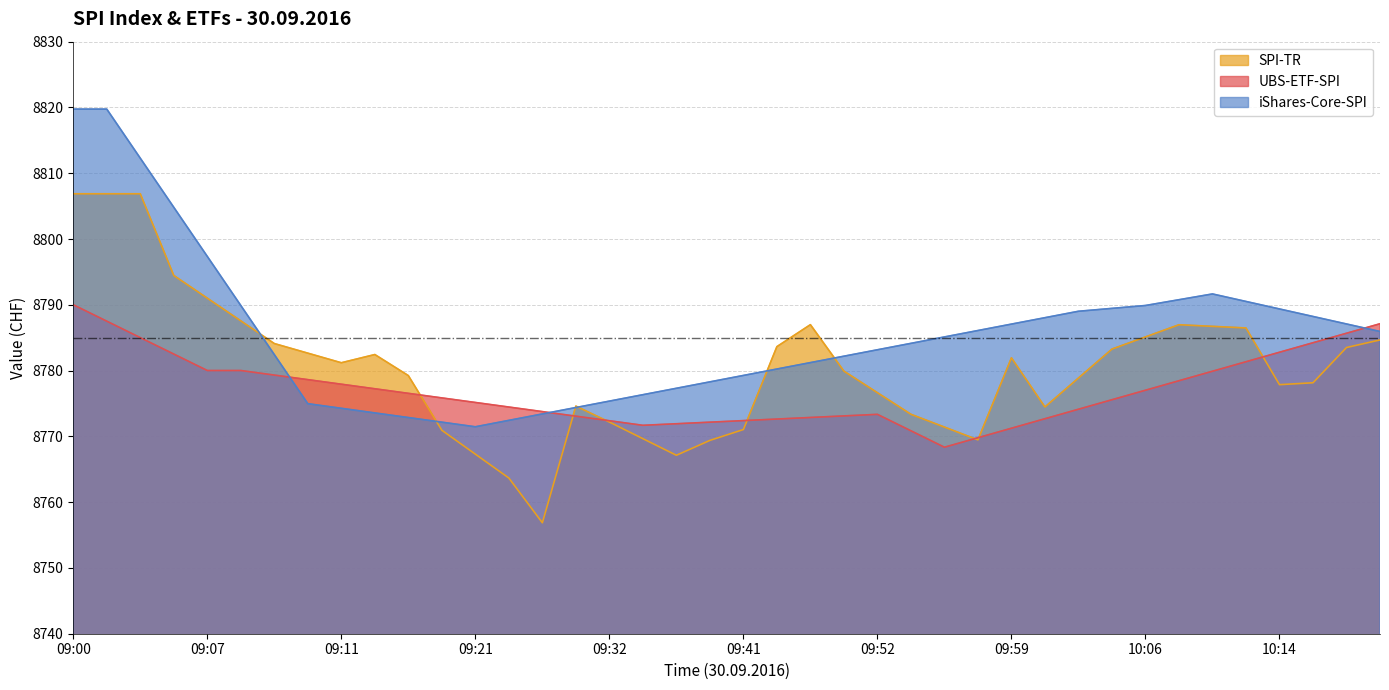

True or false: UBS-ETF-SPI and iShares-Core-SPI intersect in this chart.

True